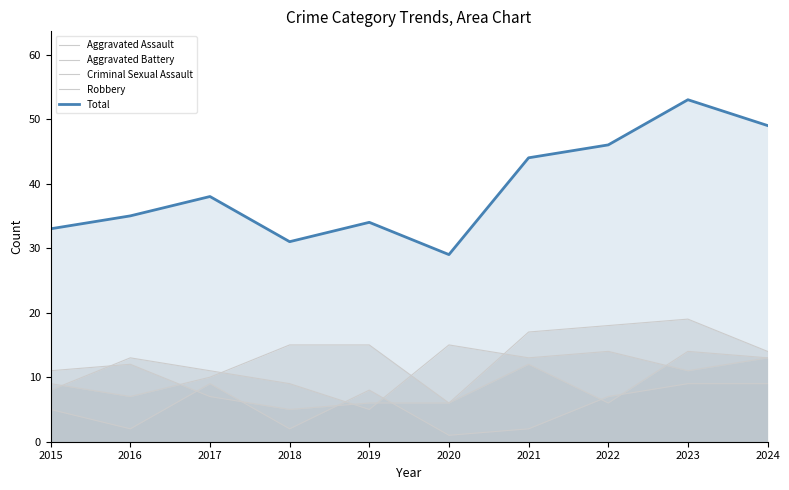

Is the value of Aggravated Battery at 2019 greater than the value of Criminal Sexual Assault at 2018?

Yes